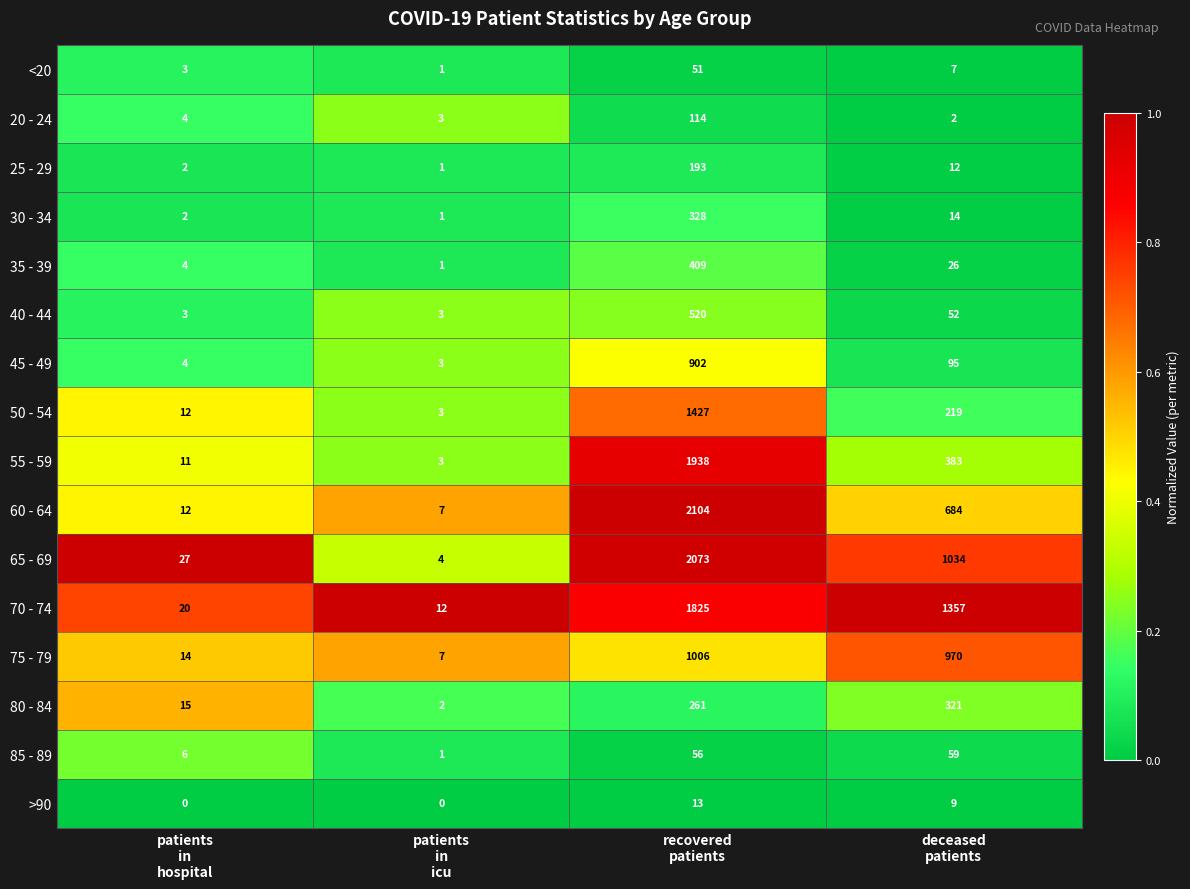

Which series has the largest total across all categories?

70 - 74